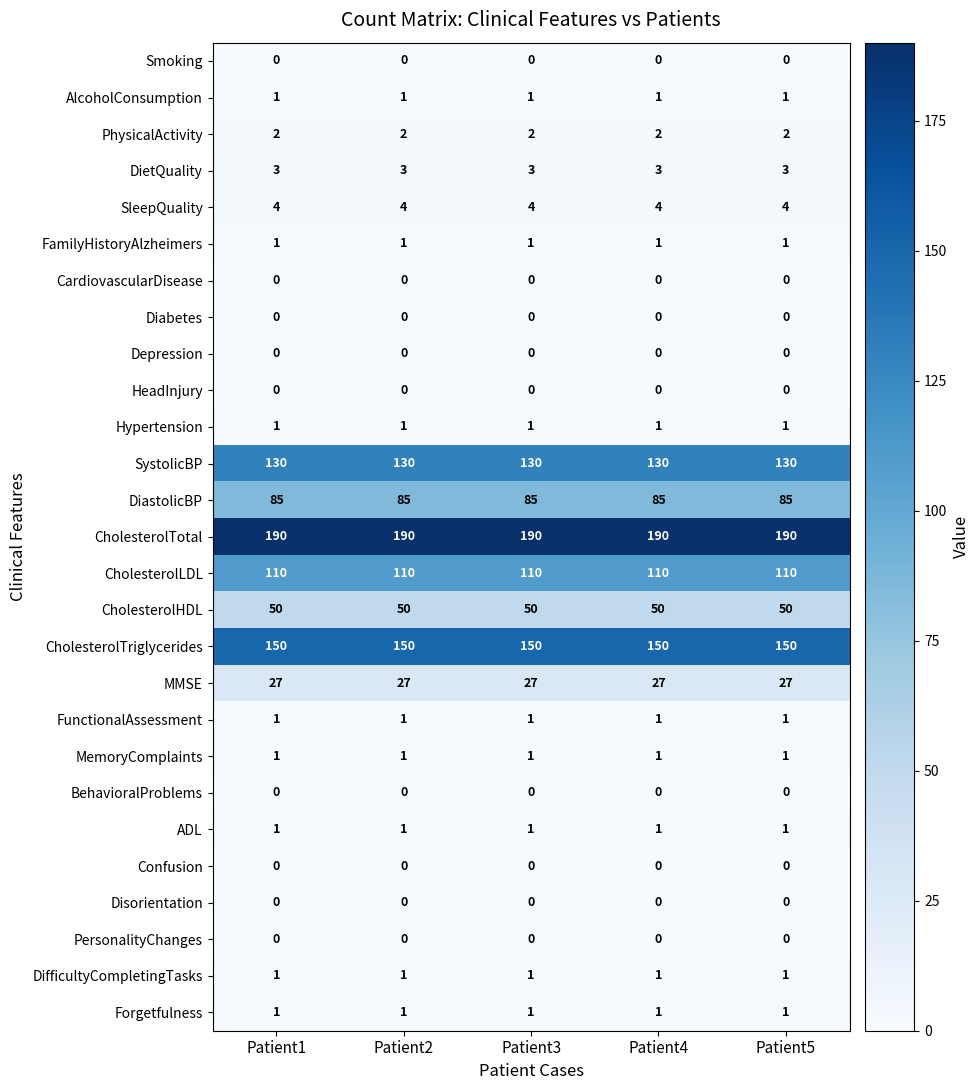

What is the average value of the CholesterolLDL series?

110